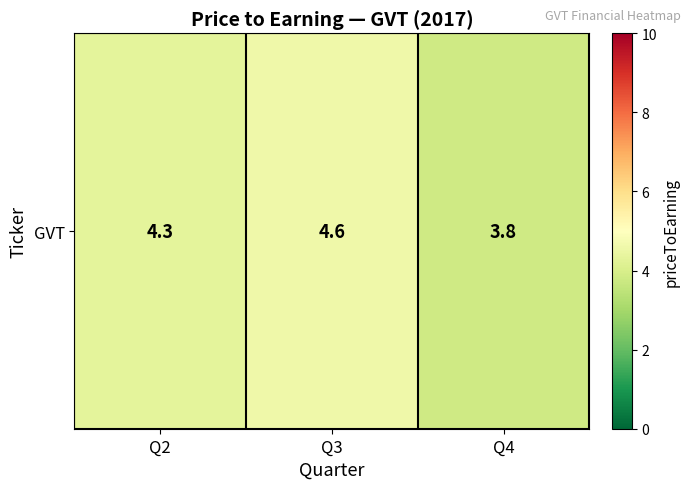

At which label is the value closest to 4?

Q4